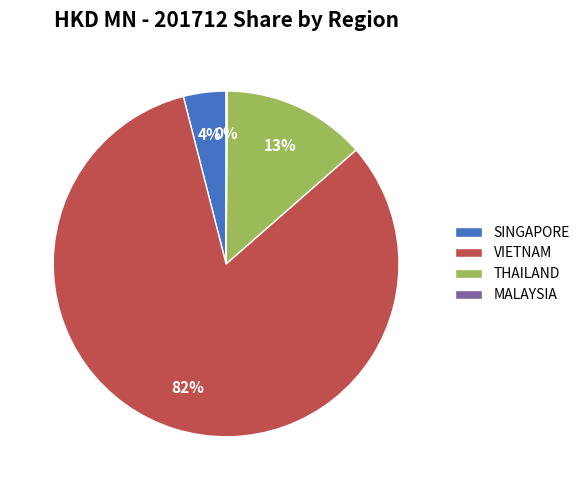

Approximately how many times larger is the value at THAILAND compared to VIETNAM?

0.2